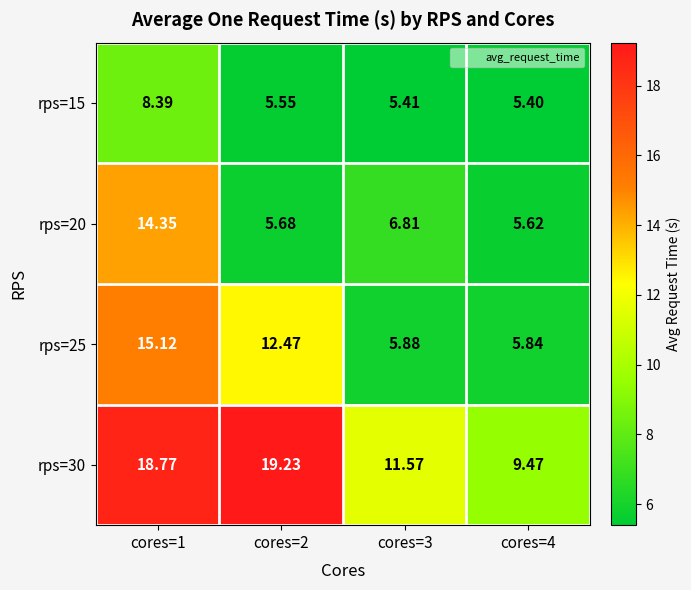

Is the value of rps=20 at cores=2 greater than the value of rps=30 at cores=2?

No